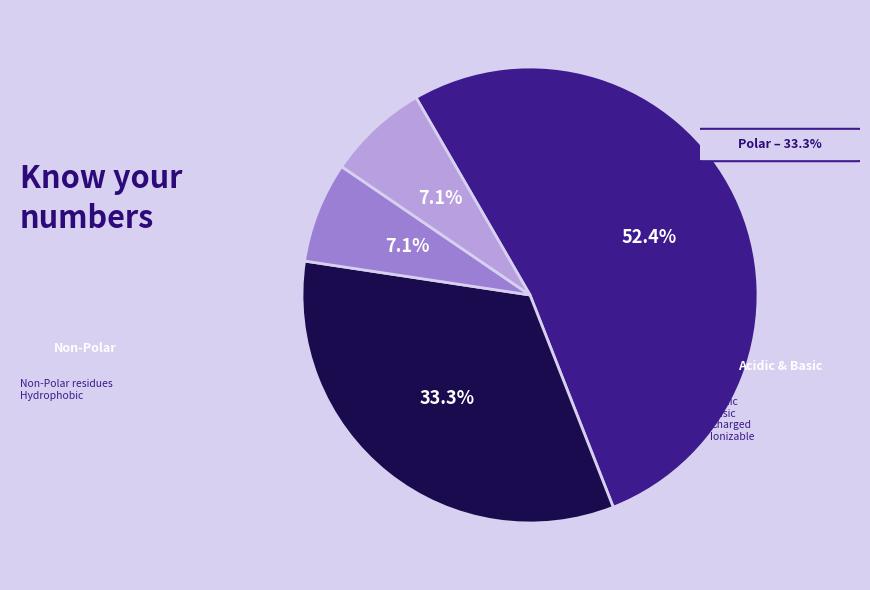

Does any single category account for the majority?

Yes